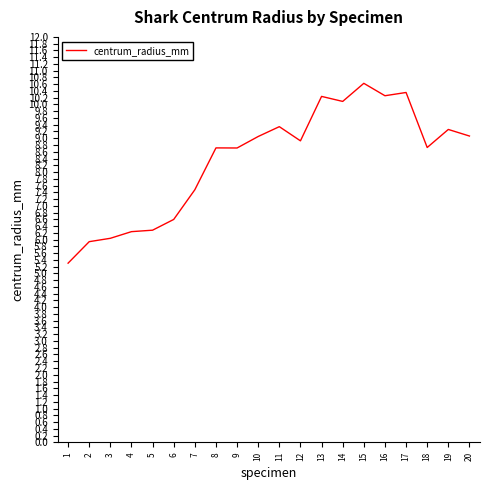

True or false: the data shows 3.3 at 14.

False